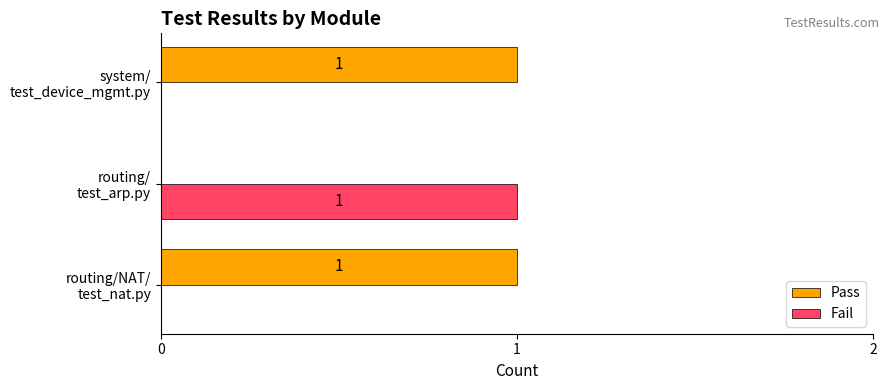

How many Pass values are between 0 and 1?

3